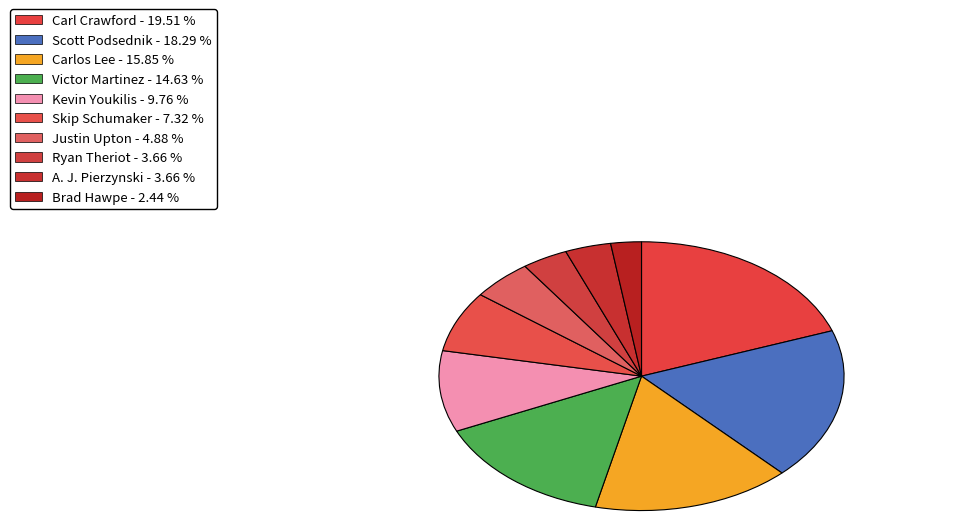

How many slices are in this pie chart?

10